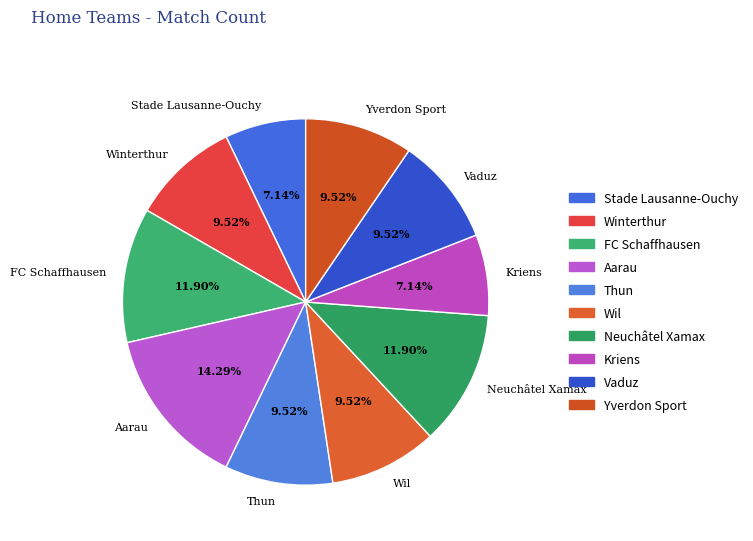

To the nearest percent, what is the combined percentage of Winterthur and Aarau?

24%